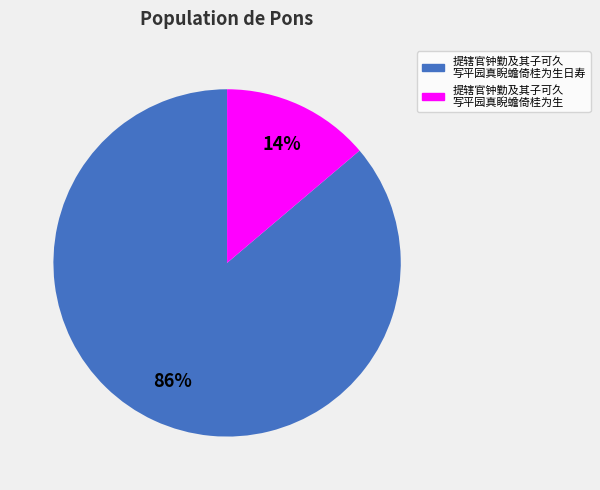

Does any single category account for the majority?

Yes